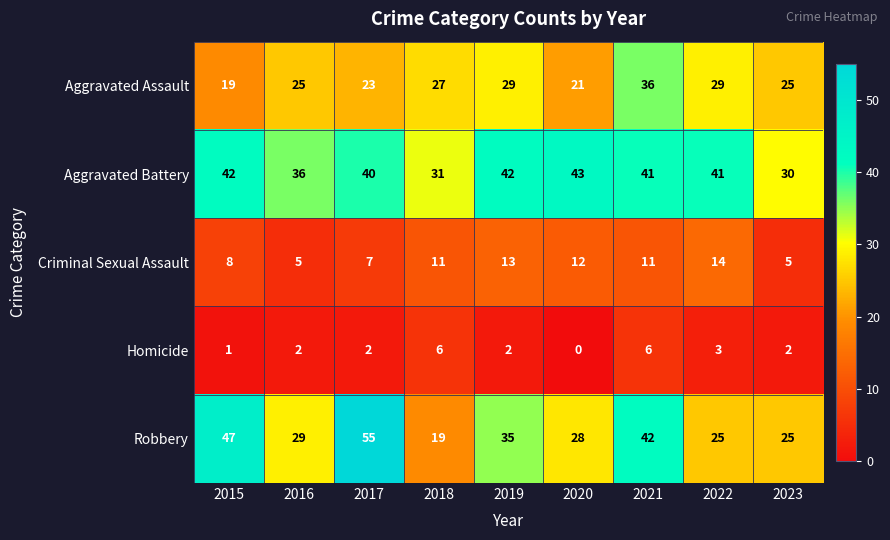

How many series are shown in this chart?

5